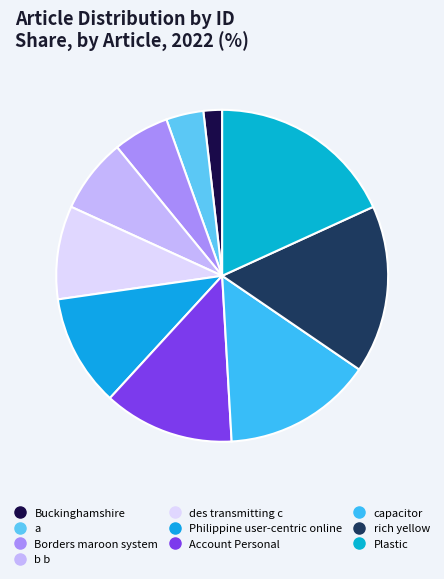

Rank the categories by value from lowest to highest.

Buckinghamshire, a, Borders maroon system, b b, des transmitting c, Philippine user-centric online, Account Personal, capacitor, rich yellow, Plastic